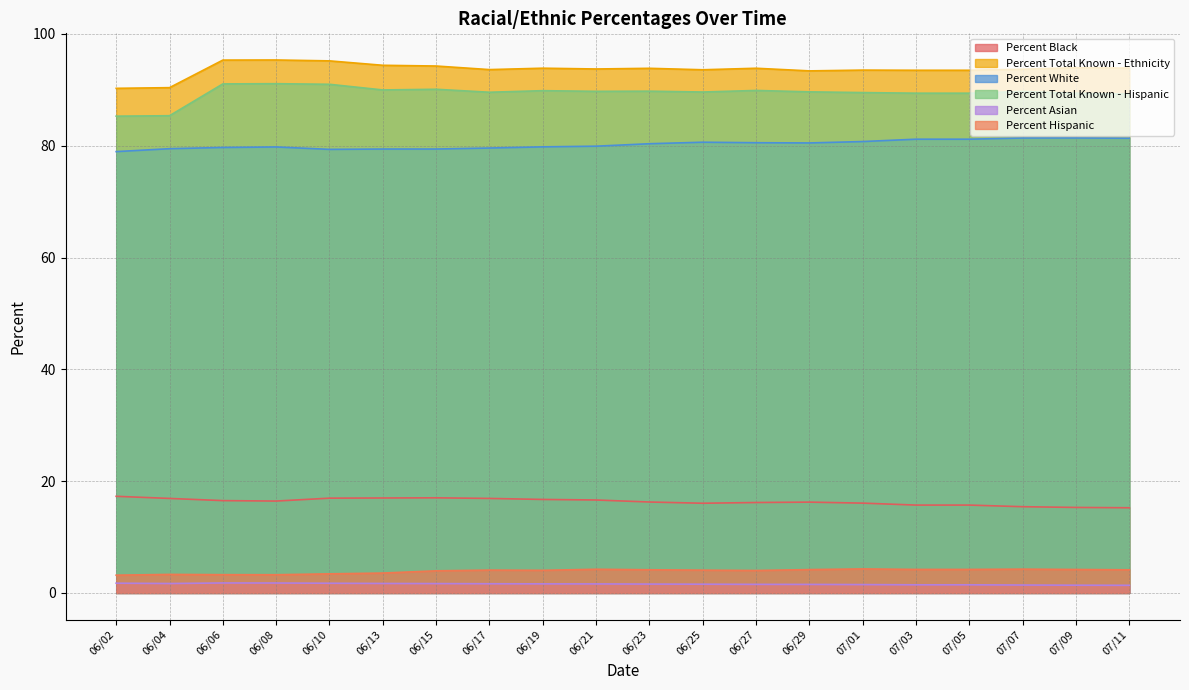

At which label is Percent Hispanic closest to 3?

06/02